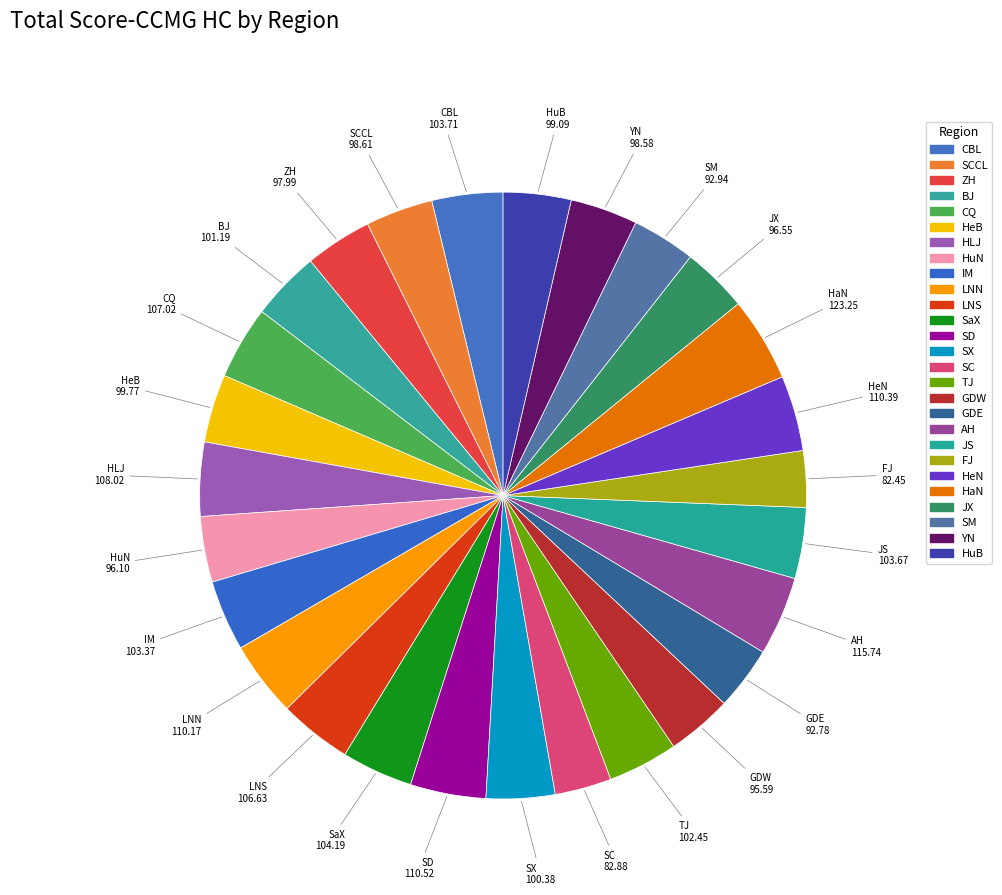

Is there a majority slice in this chart?

No